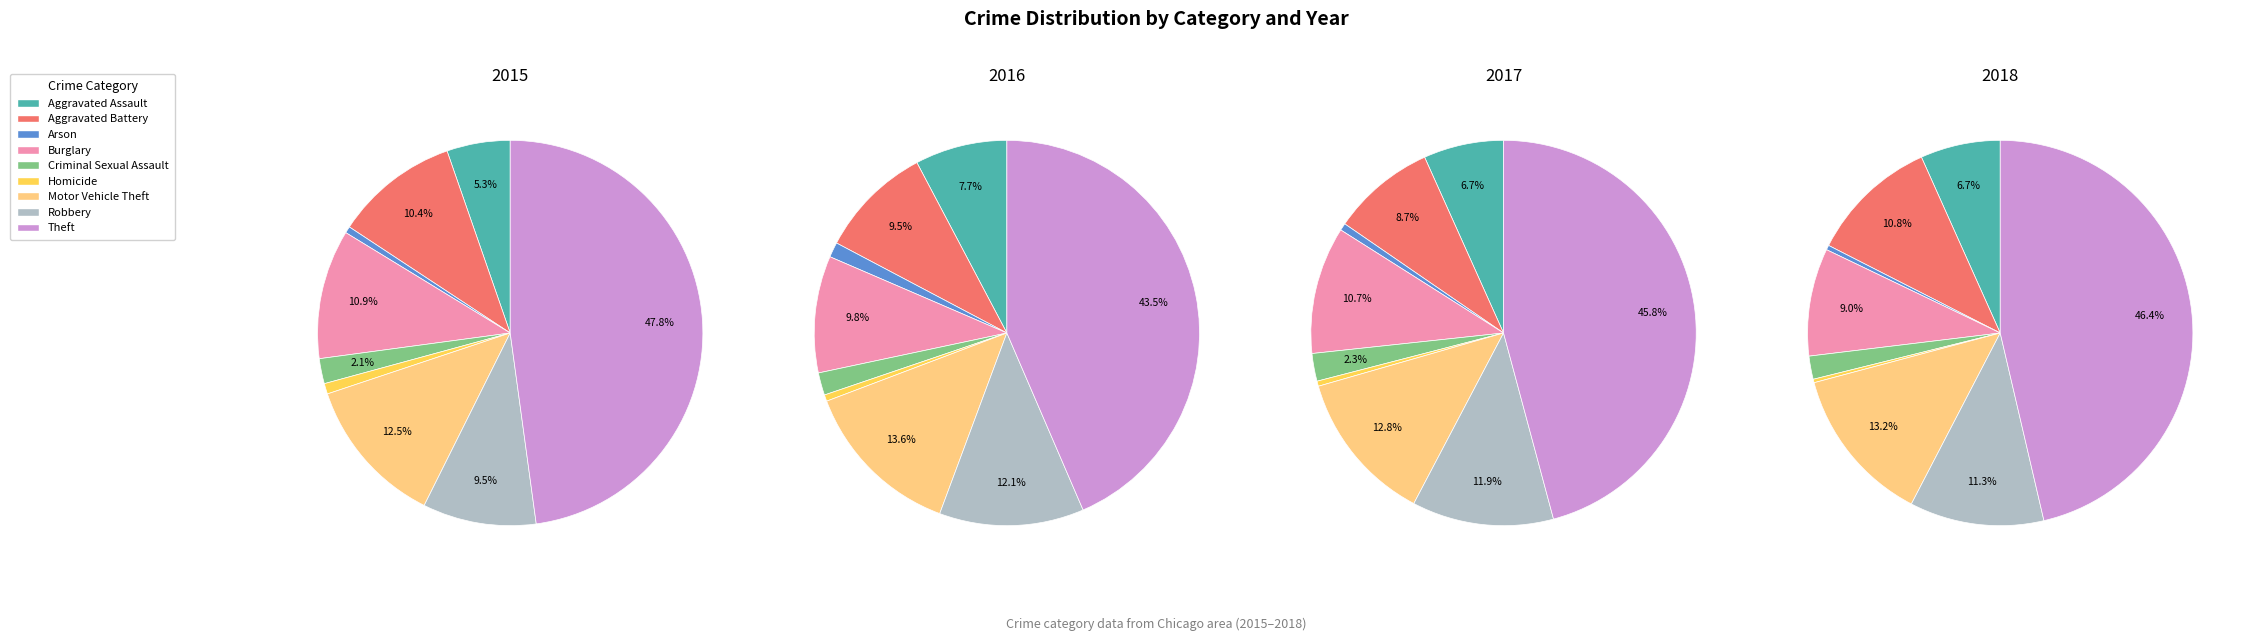

Is it true that Criminal Sexual Assault is 2% of the pie?

True